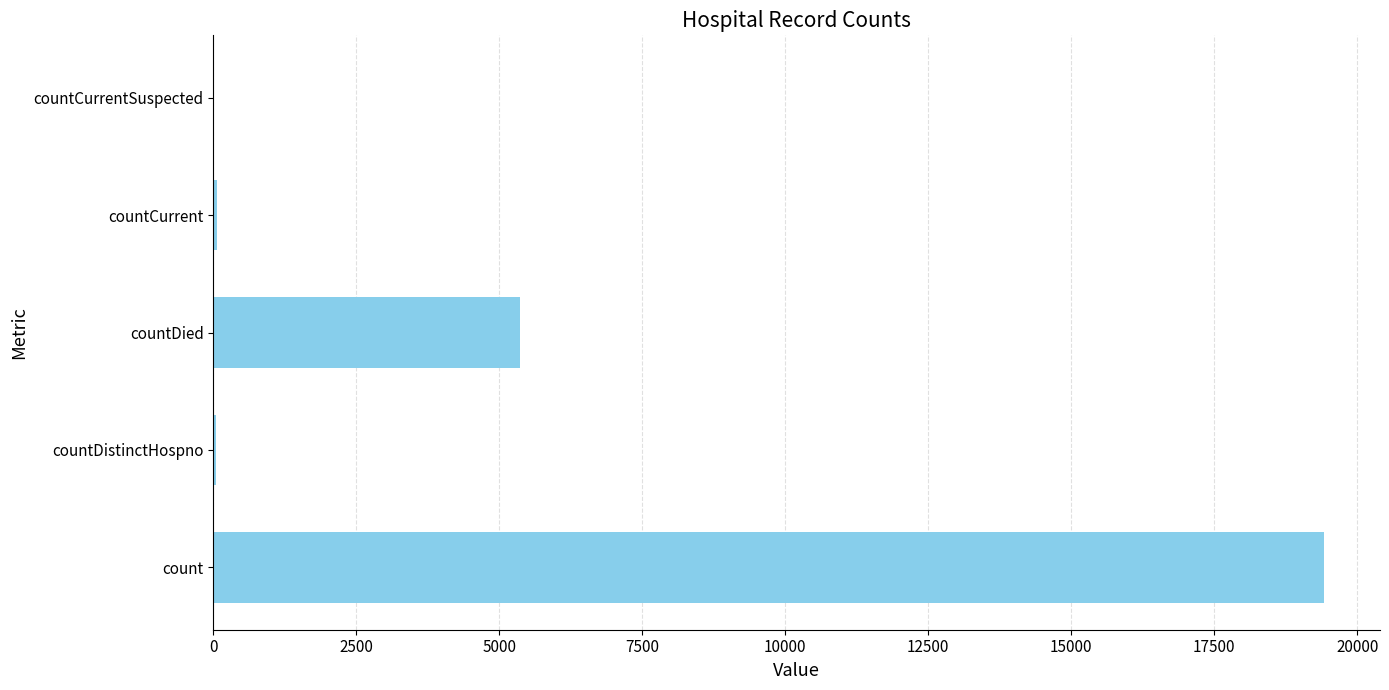

True or false: the data shows 0 at countCurrentSuspected.

True